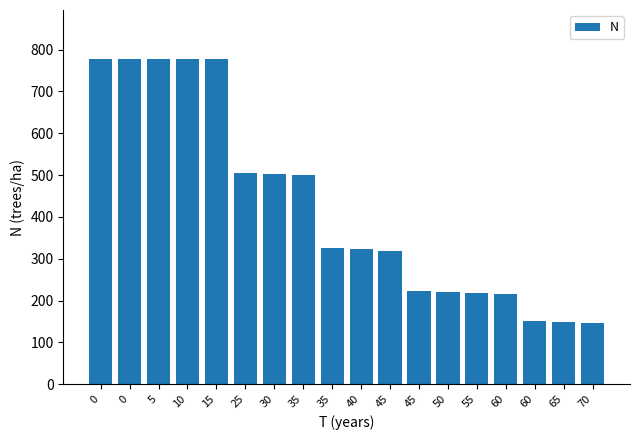

What is the minimum value shown in the chart?

146.6